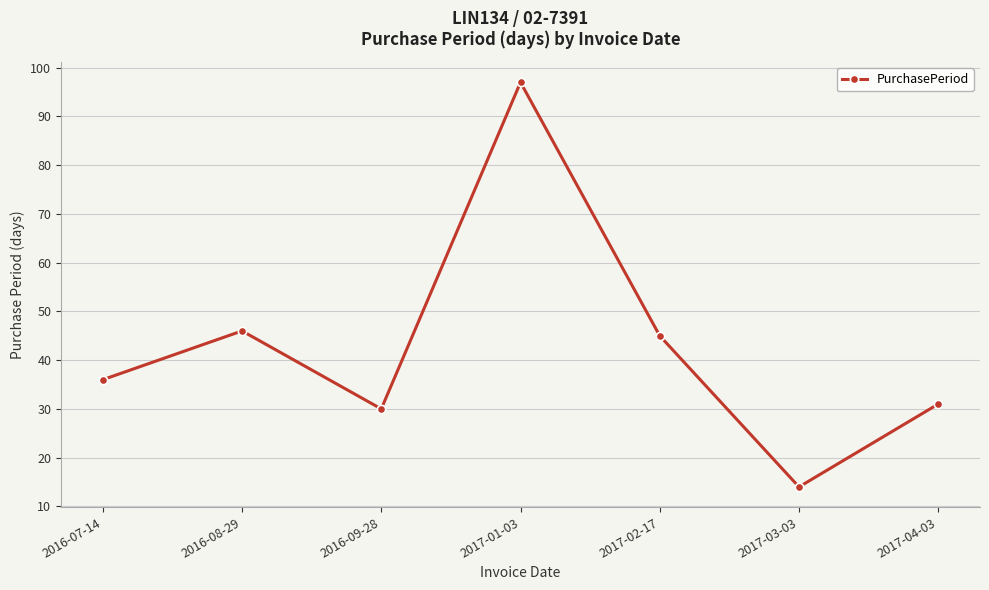

List the labels in order of value, largest first.

2017-01-03, 2016-08-29, 2017-02-17, 2016-07-14, 2017-04-03, 2016-09-28, 2017-03-03